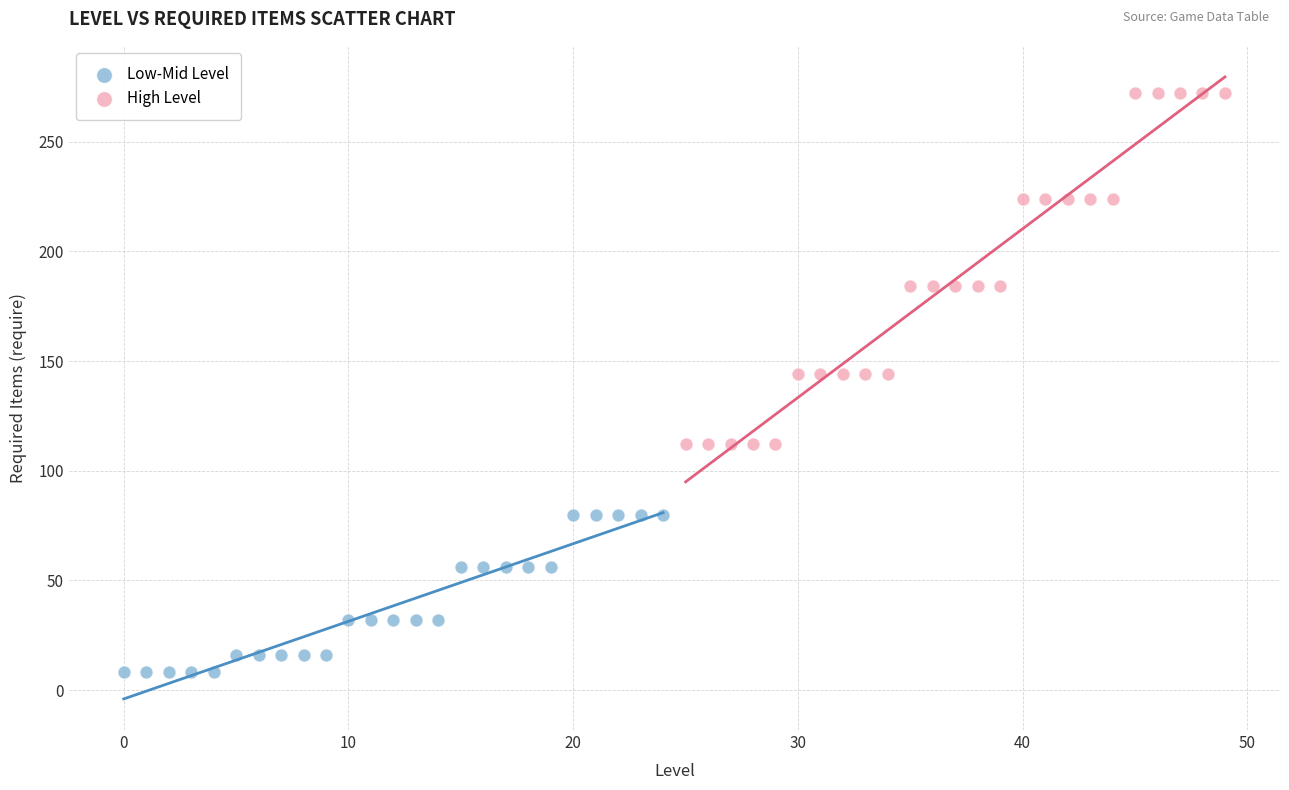

Which series has the largest Y range (max minus min)?

High Level